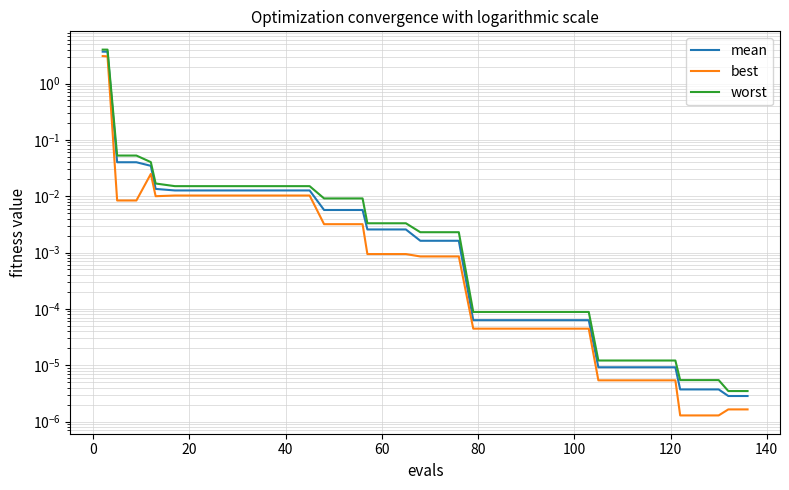

True or false: worst and best cross at least once.

False